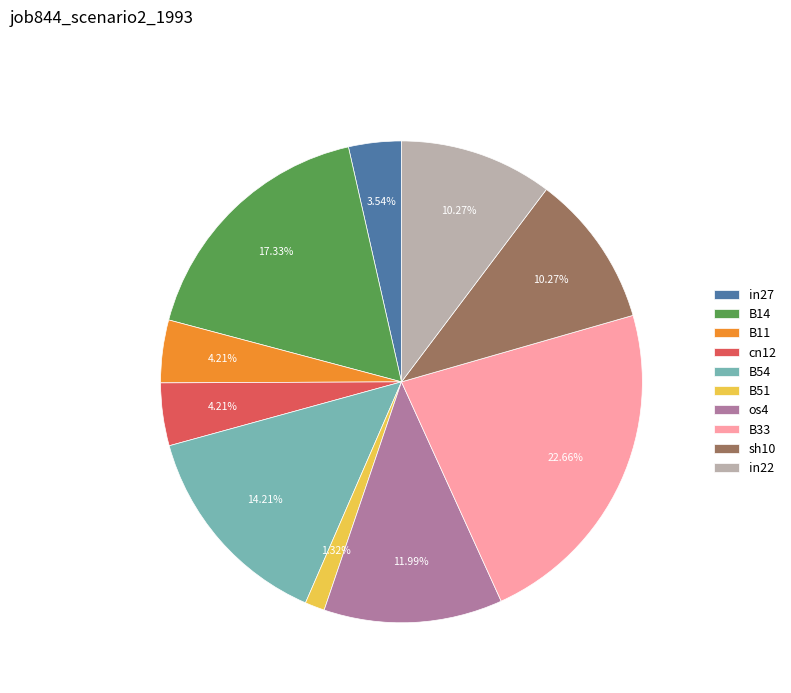

How many segments does this pie chart have?

10